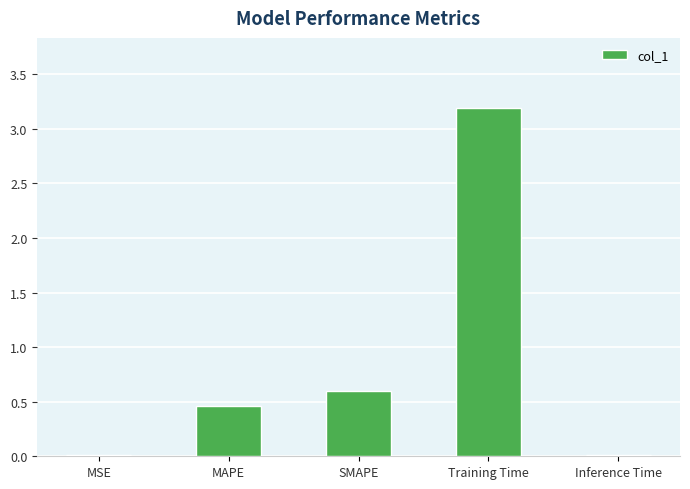

The chart shows a value of 3.2 at Training Time. True or false?

True